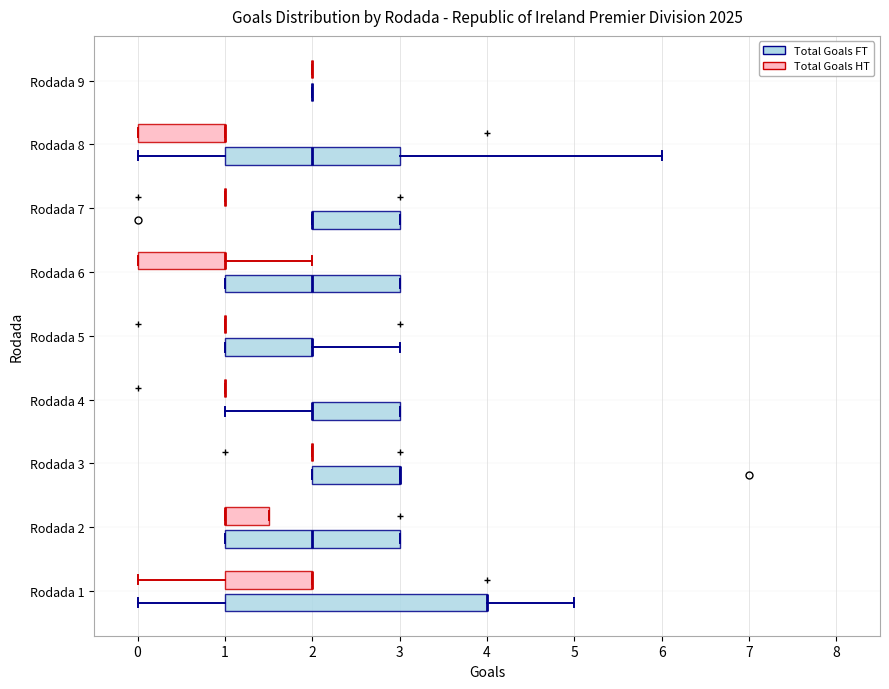

Which box is the widest, from its left edge to its right edge?

Rodada 1 (Total Goals FT)